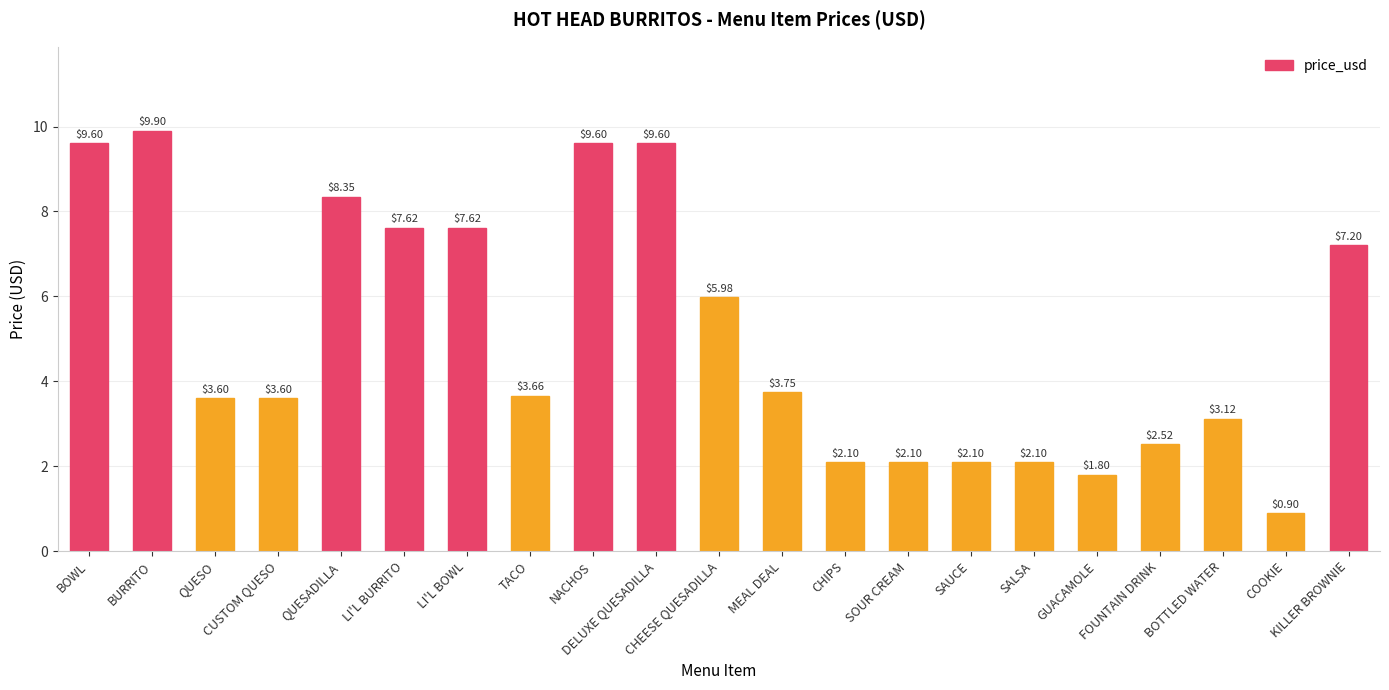

Count the number of values greater than 3.

14